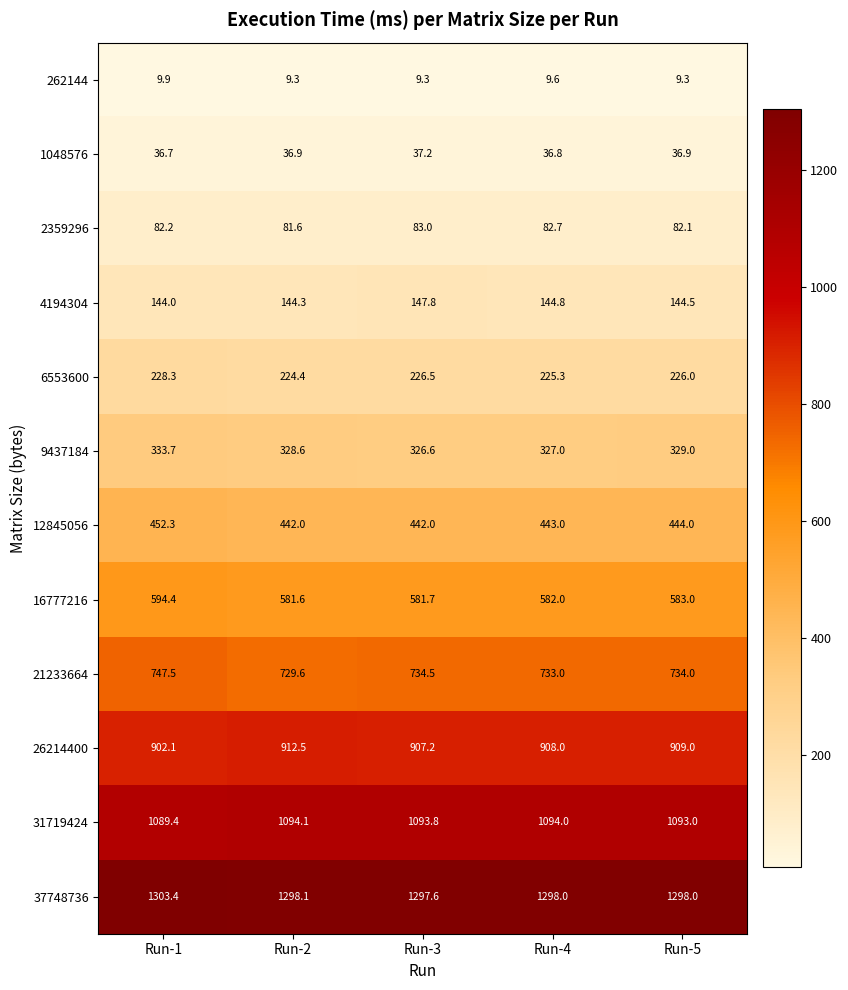

What is the maximum value shown in the chart?

1303.4